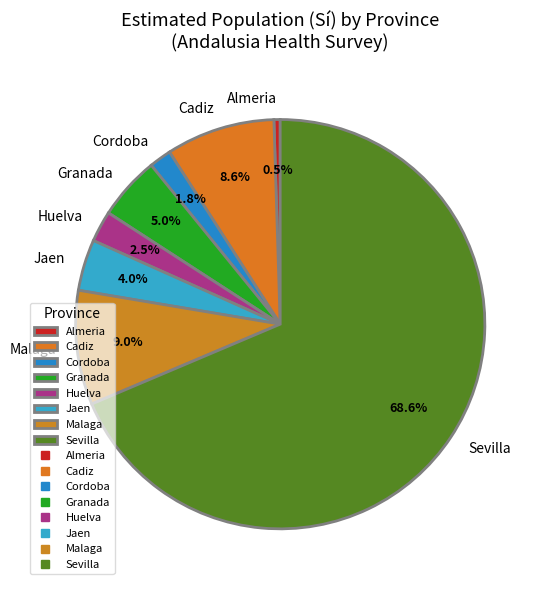

Which slice is the largest?

Sevilla